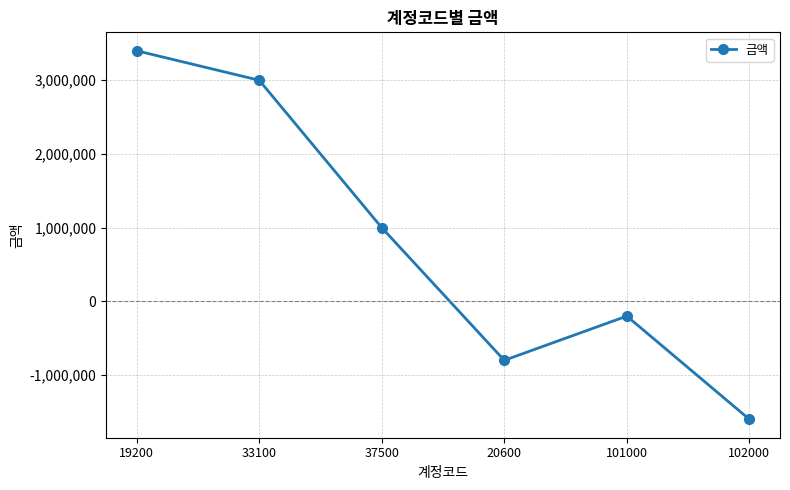

Reading left to right, list all the values displayed in this chart.

3400000	3000000	1000000	-800000	-200000	-1600000